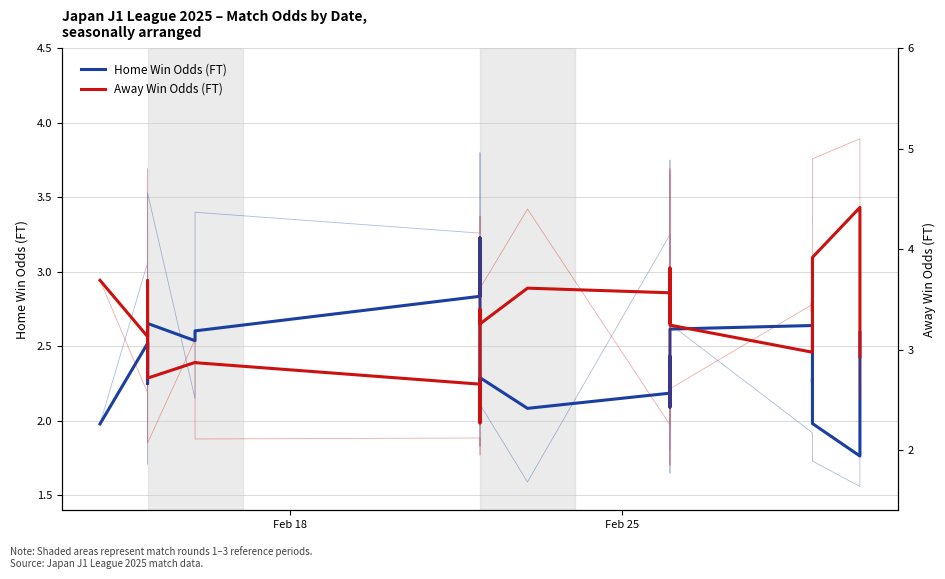

How many times do Home Win Odds (FT) and Away Win Odds (FT) cross each other?

2